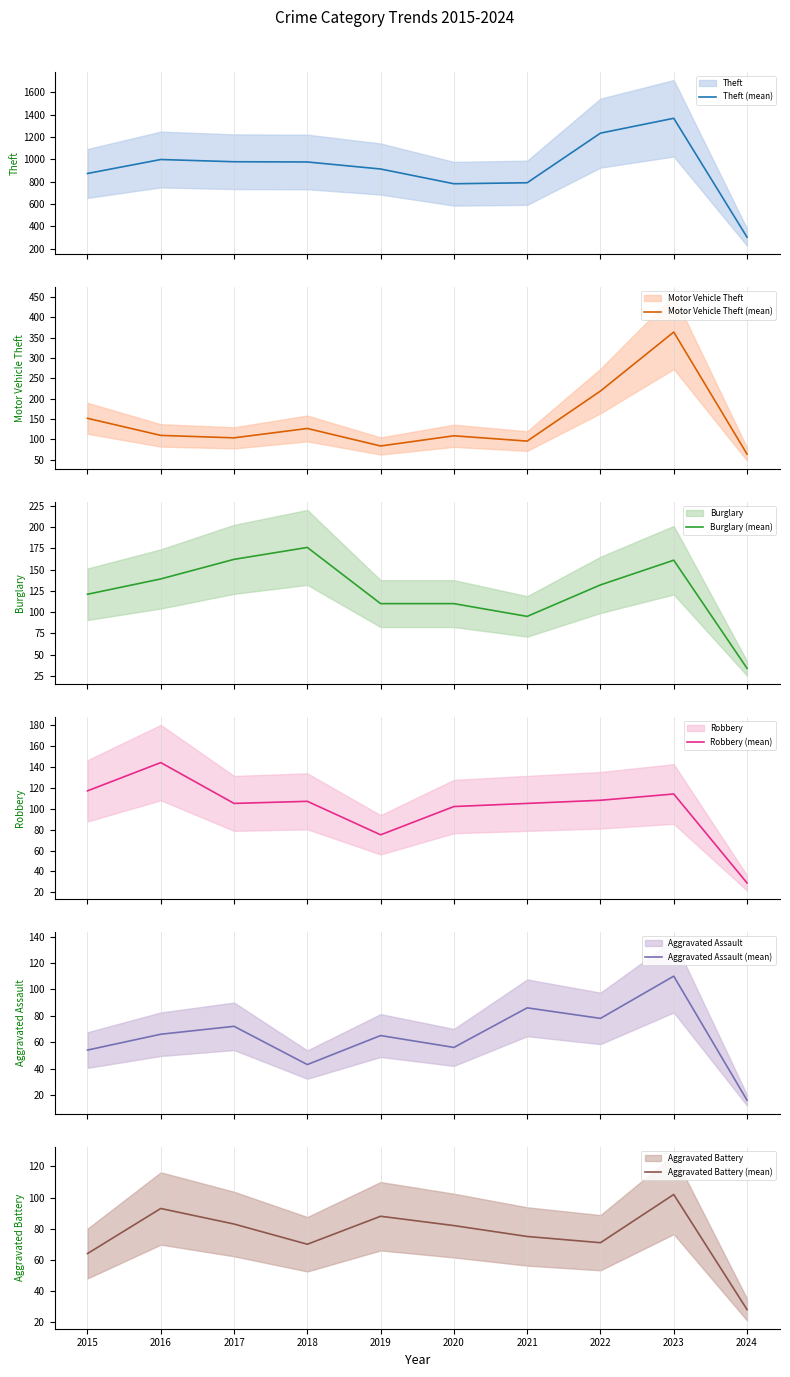

At which label does Aggravated Assault (mean) reach its minimum?

2024